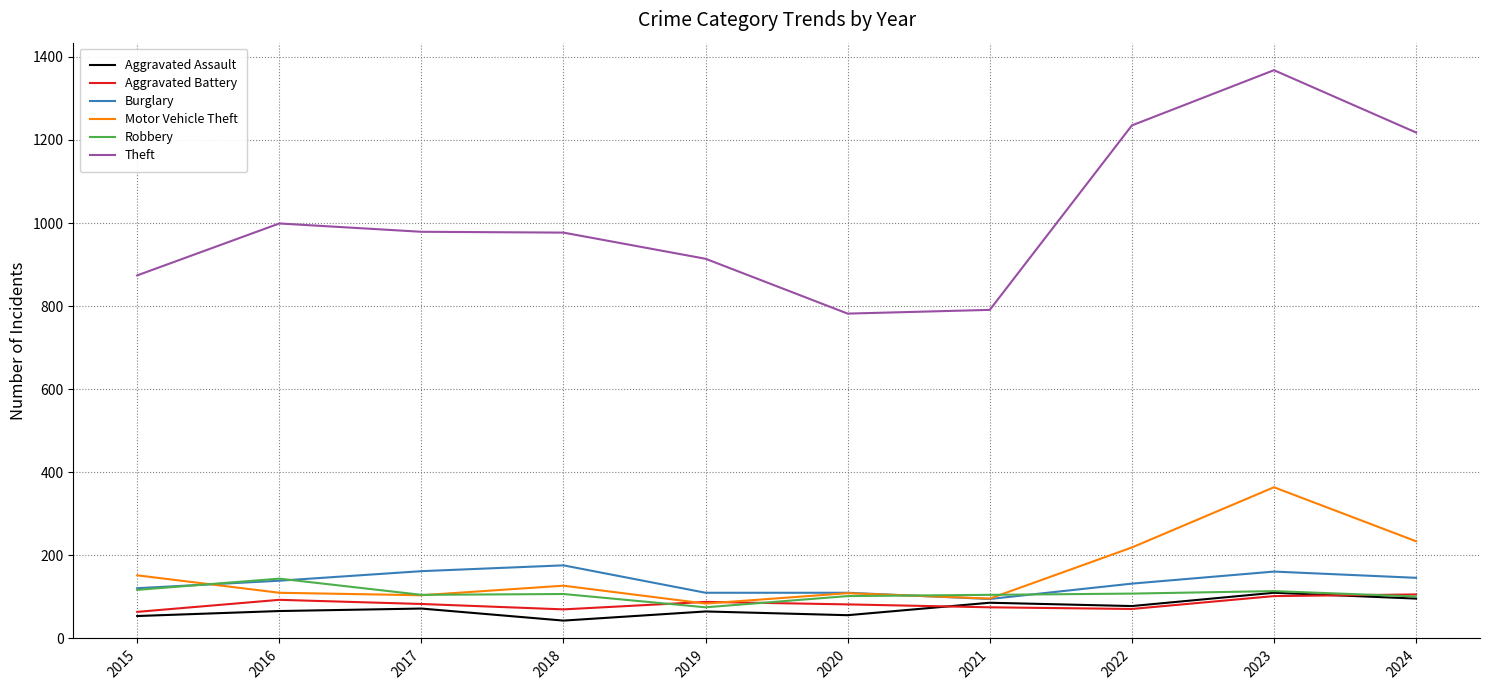

What is the difference between the Robbery values at 2023 and 2016?

30